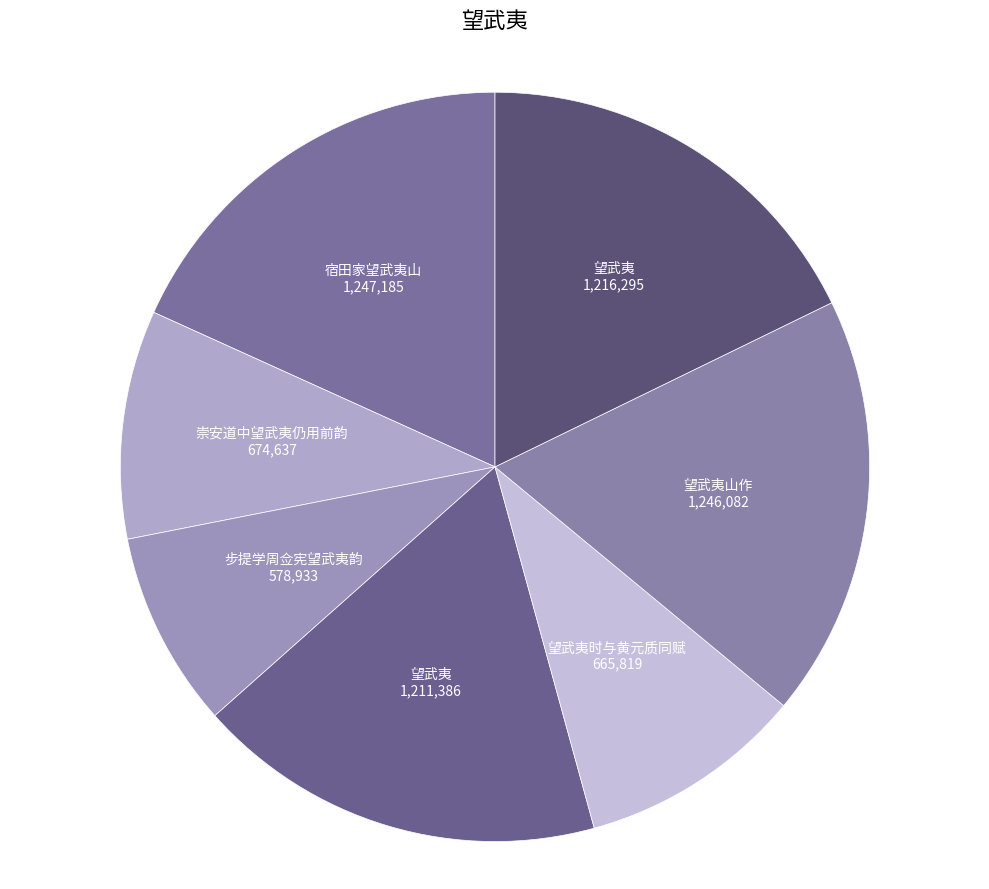

To the nearest percent, what is the difference between the largest and smallest slice percentages?

10%